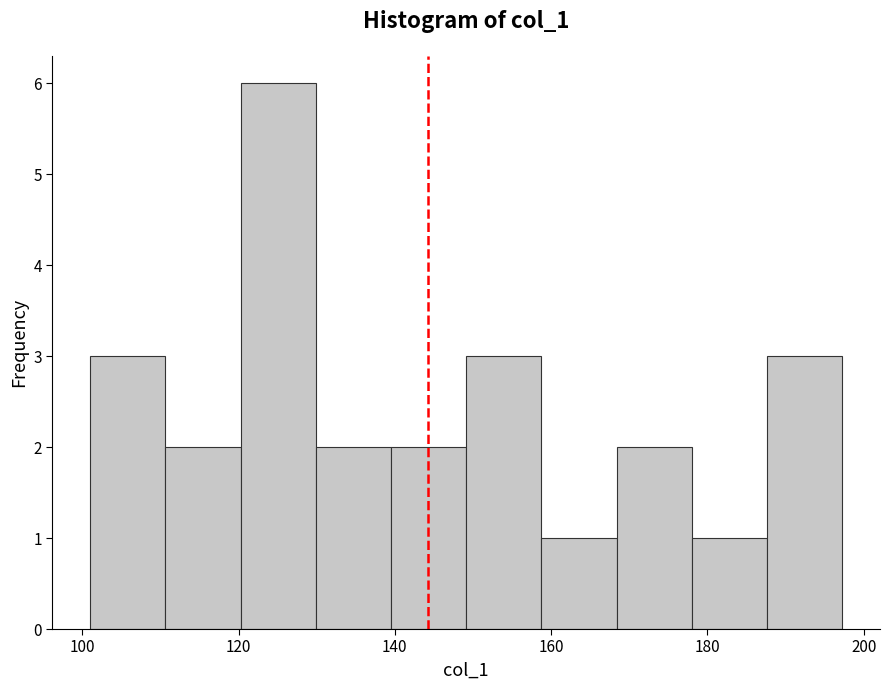

Reading left to right, transcribe this chart: for each bar, give the range it covers on the x-axis and its height. Neither the bar edges nor the heights are printed on the chart, so give them approximately, as read against the axes.

102 to 110: 3
110 to 120: 2
120 to 130: 6
130 to 140: 2
140 to 150: 2
150 to 158: 3
158 to 168: 1
168 to 178: 2
178 to 188: 1
188 to 198: 3